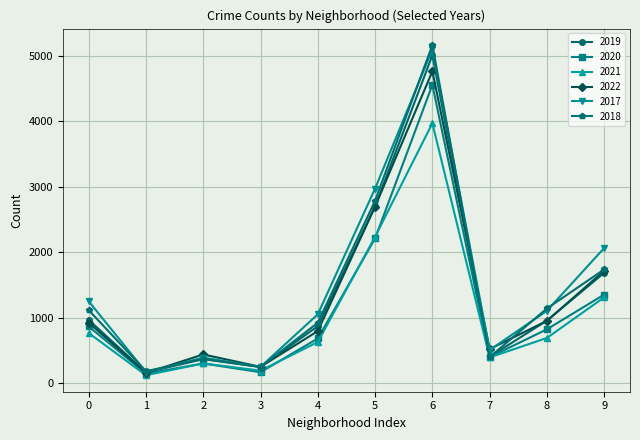

What is the greatest value displayed?

5163